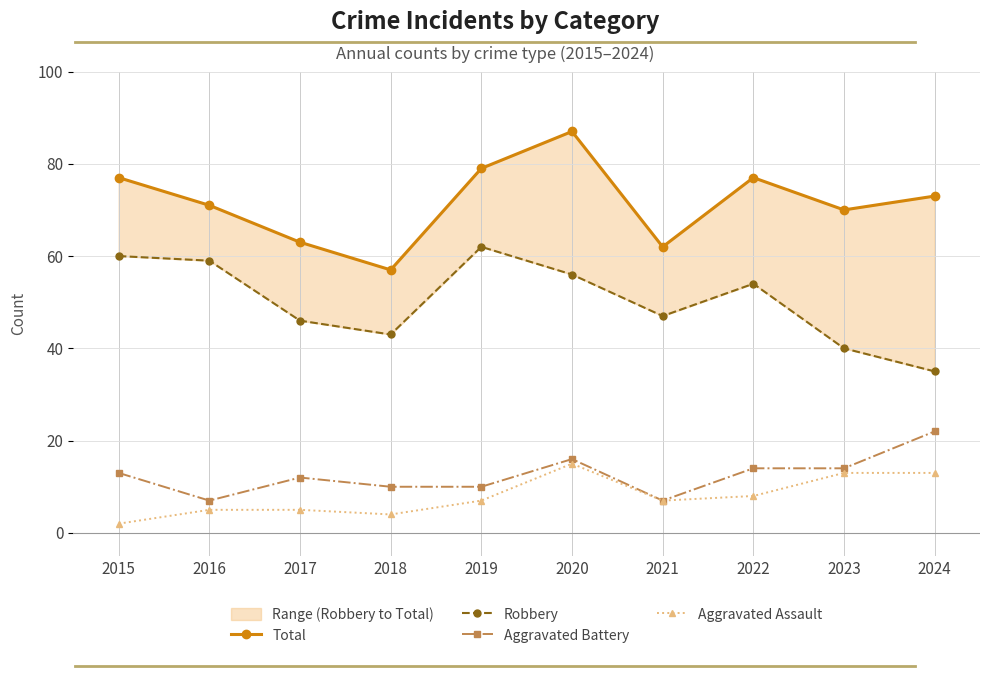

Reading right to left, what are all the values shown in this chart?

Total: 73	70	77	62	87	79	57	63	71	77
Robbery: 35	40	54	47	56	62	43	46	59	60
Aggravated Battery: 22	14	14	7	16	10	10	12	7	13
Aggravated Assault: 13	13	8	7	15	7	4	5	5	2